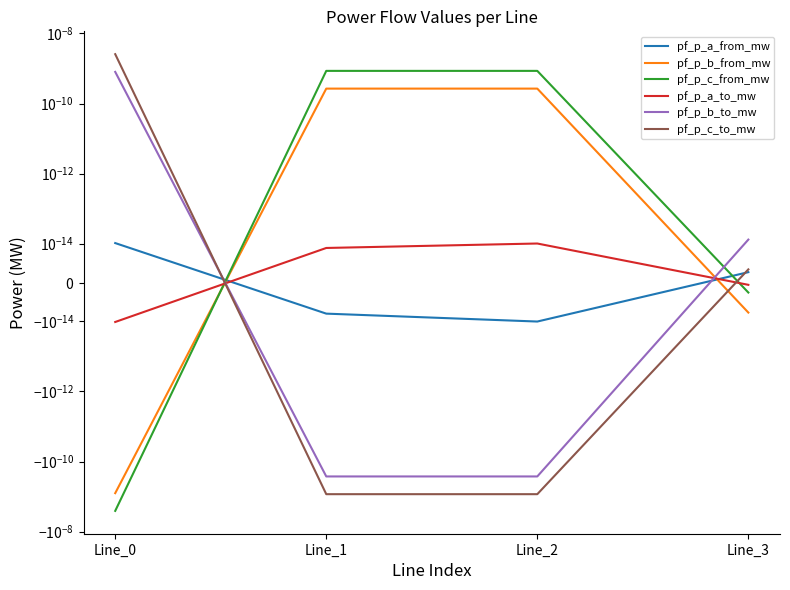

The pf_p_c_to_mw series shows 0.0 at Line_0. True or false?

True